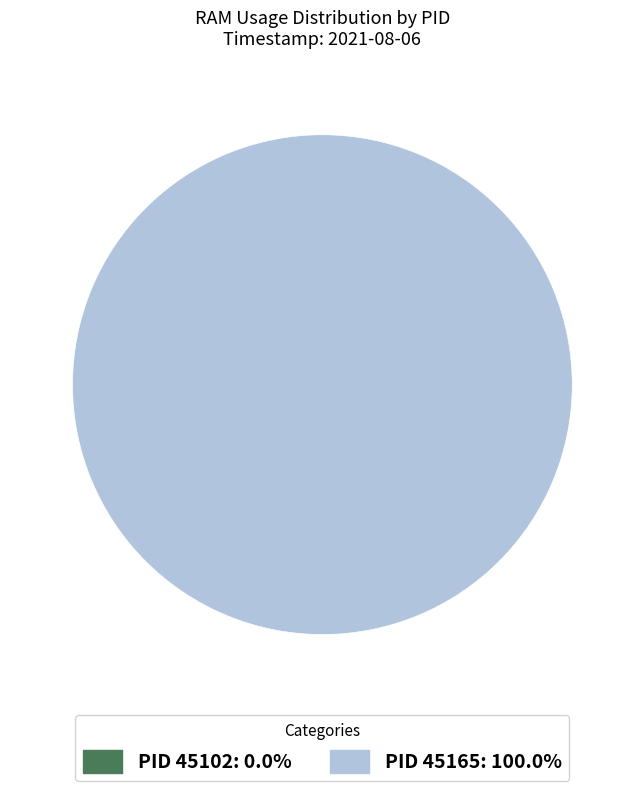

What is the largest slice in the pie chart?

45165